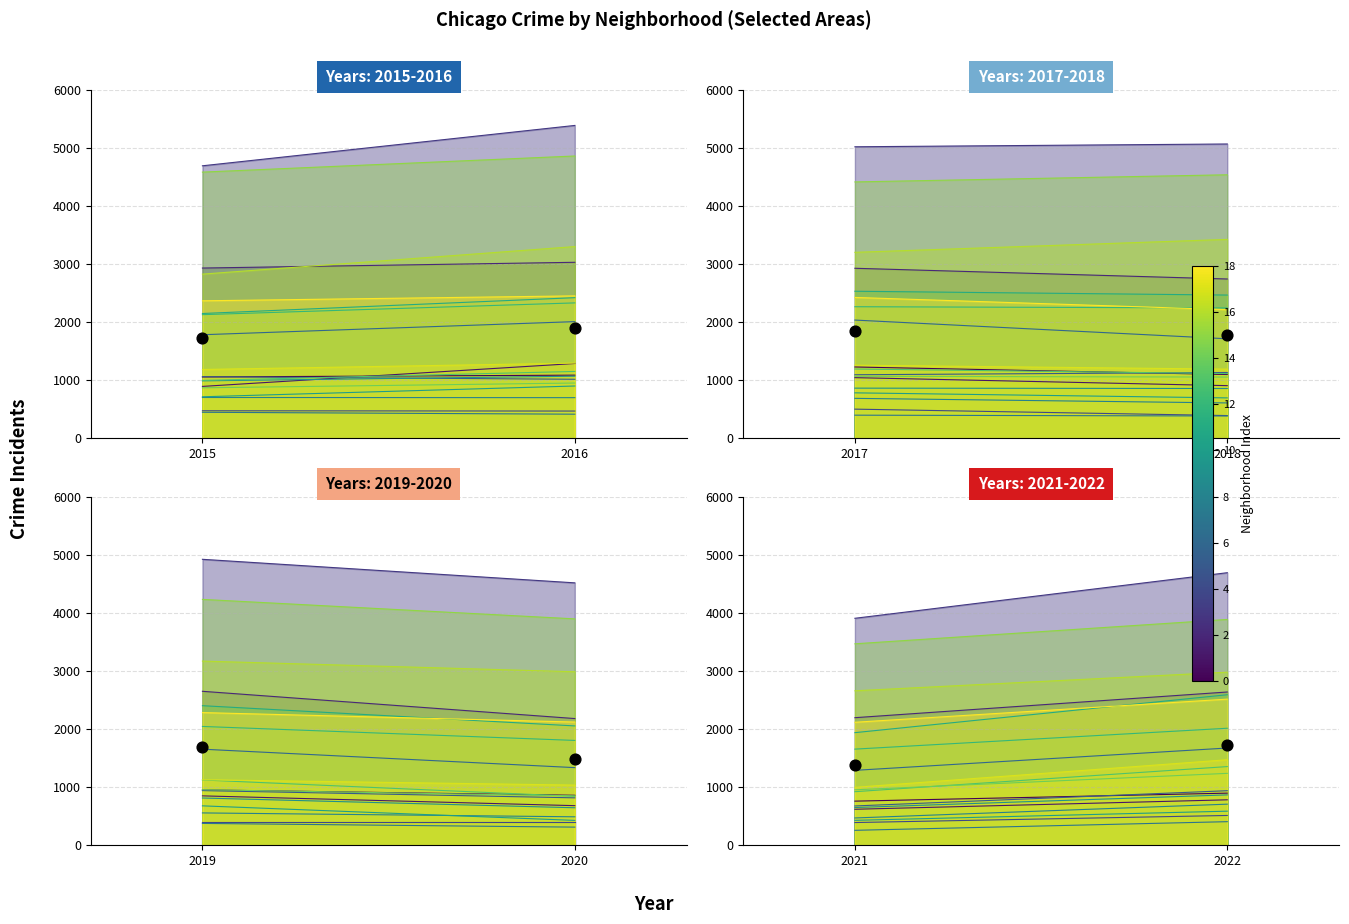

What is the change in value from 2021 to 2022?

+337.4